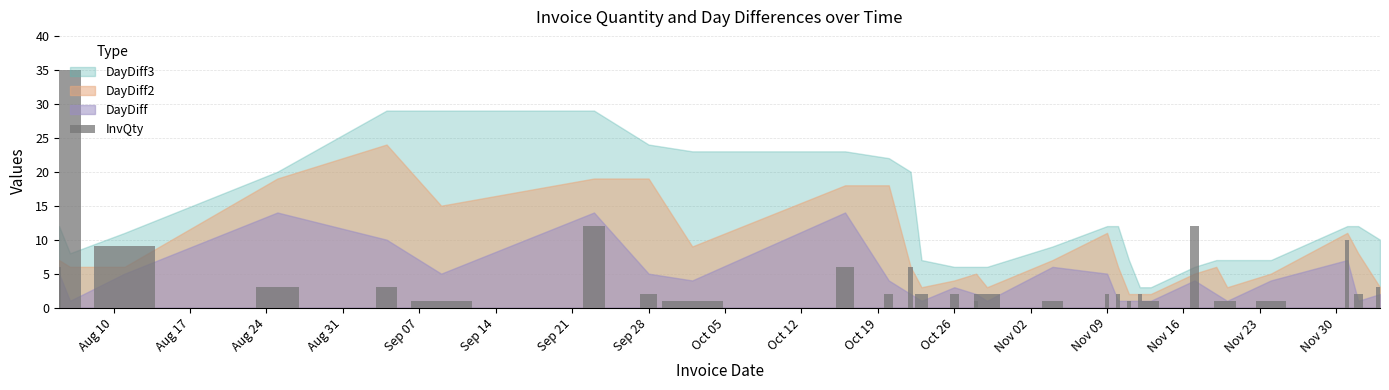

What is the maximum value shown in the chart?

35